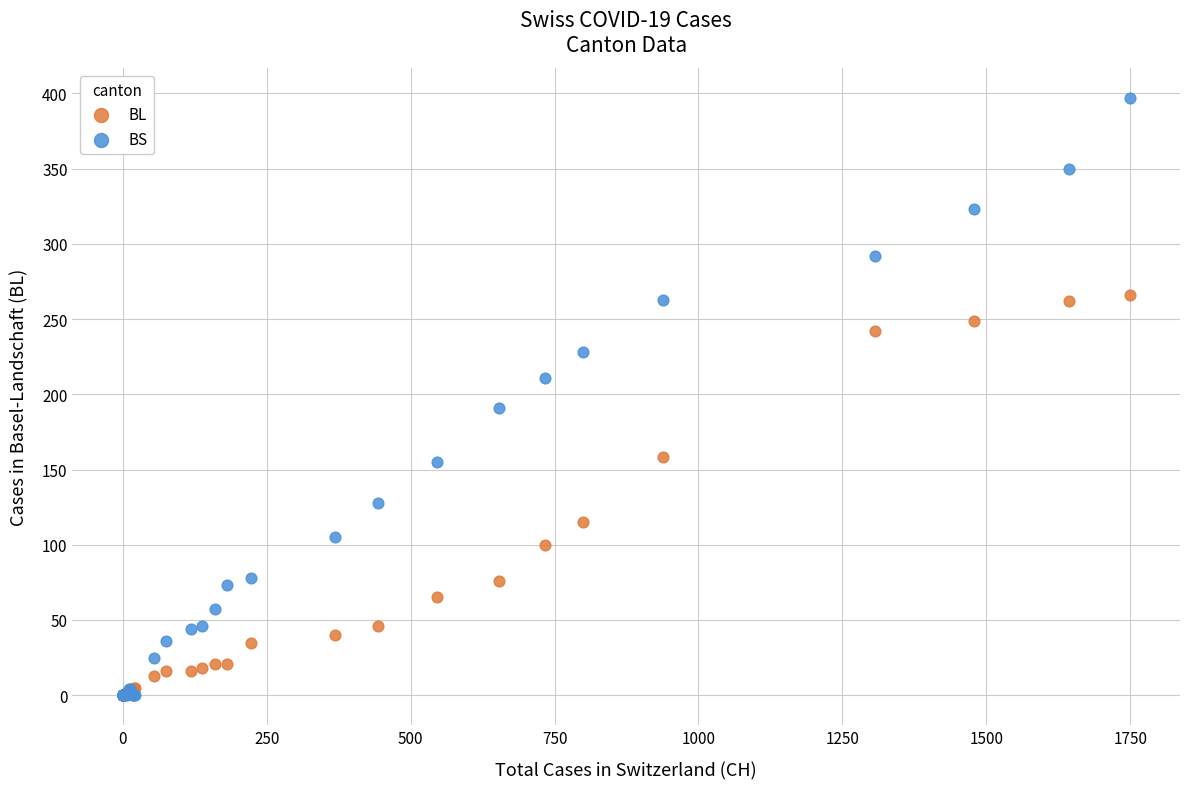

Across all series, what Y value is closest to 198?

191